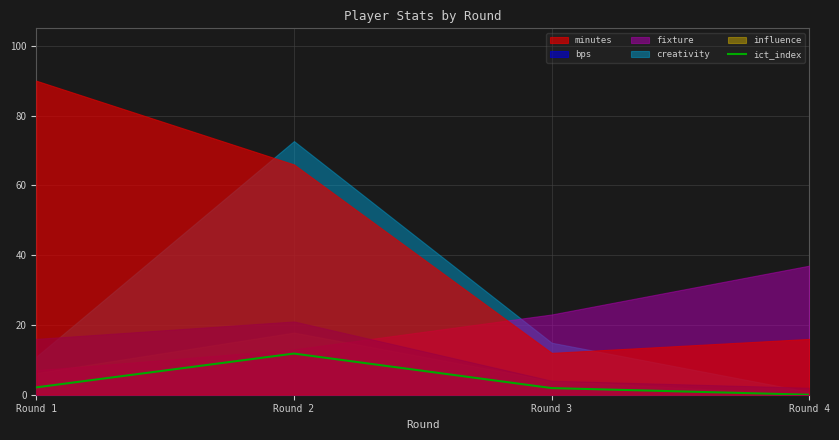

Between Round 2 and Round 4, which is larger?

Round 2